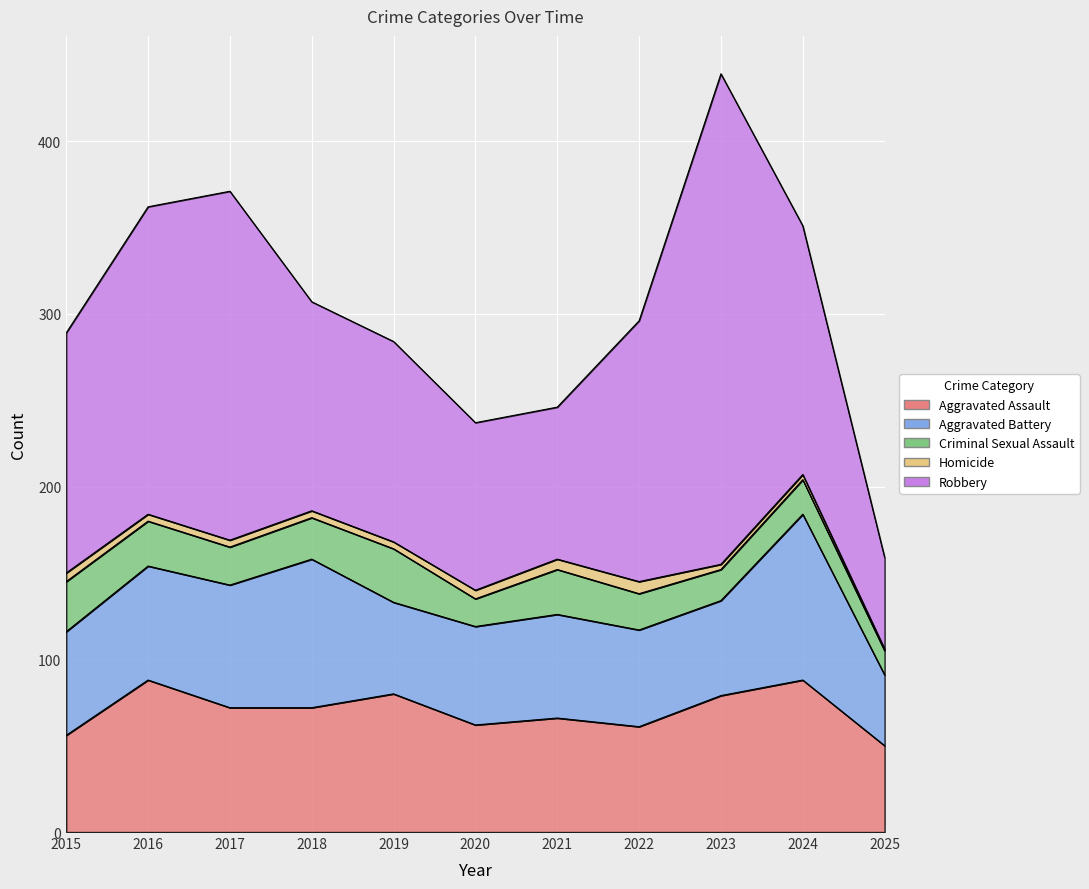

True or false: Robbery has a value of 178 at 2016.

True